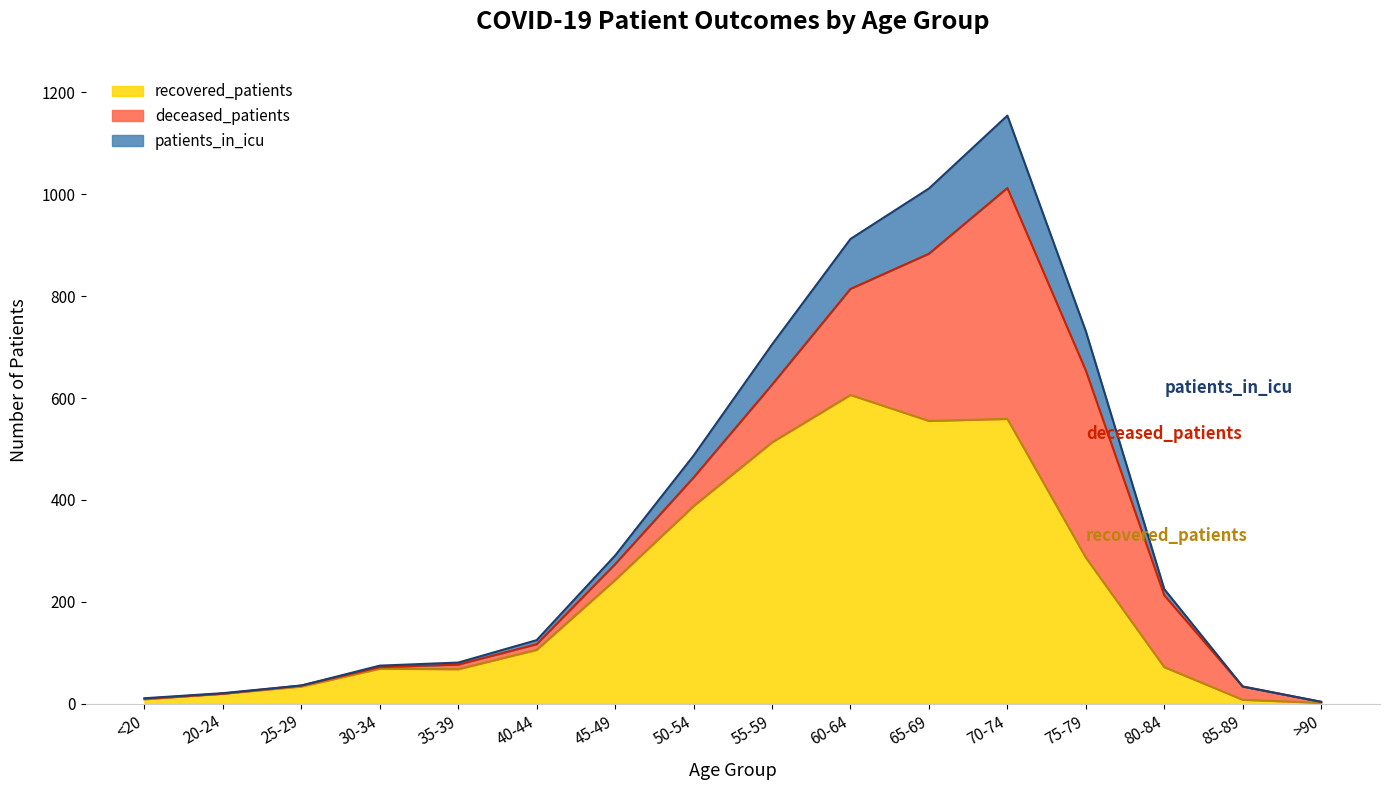

Which category has the highest value across all series?

70-74